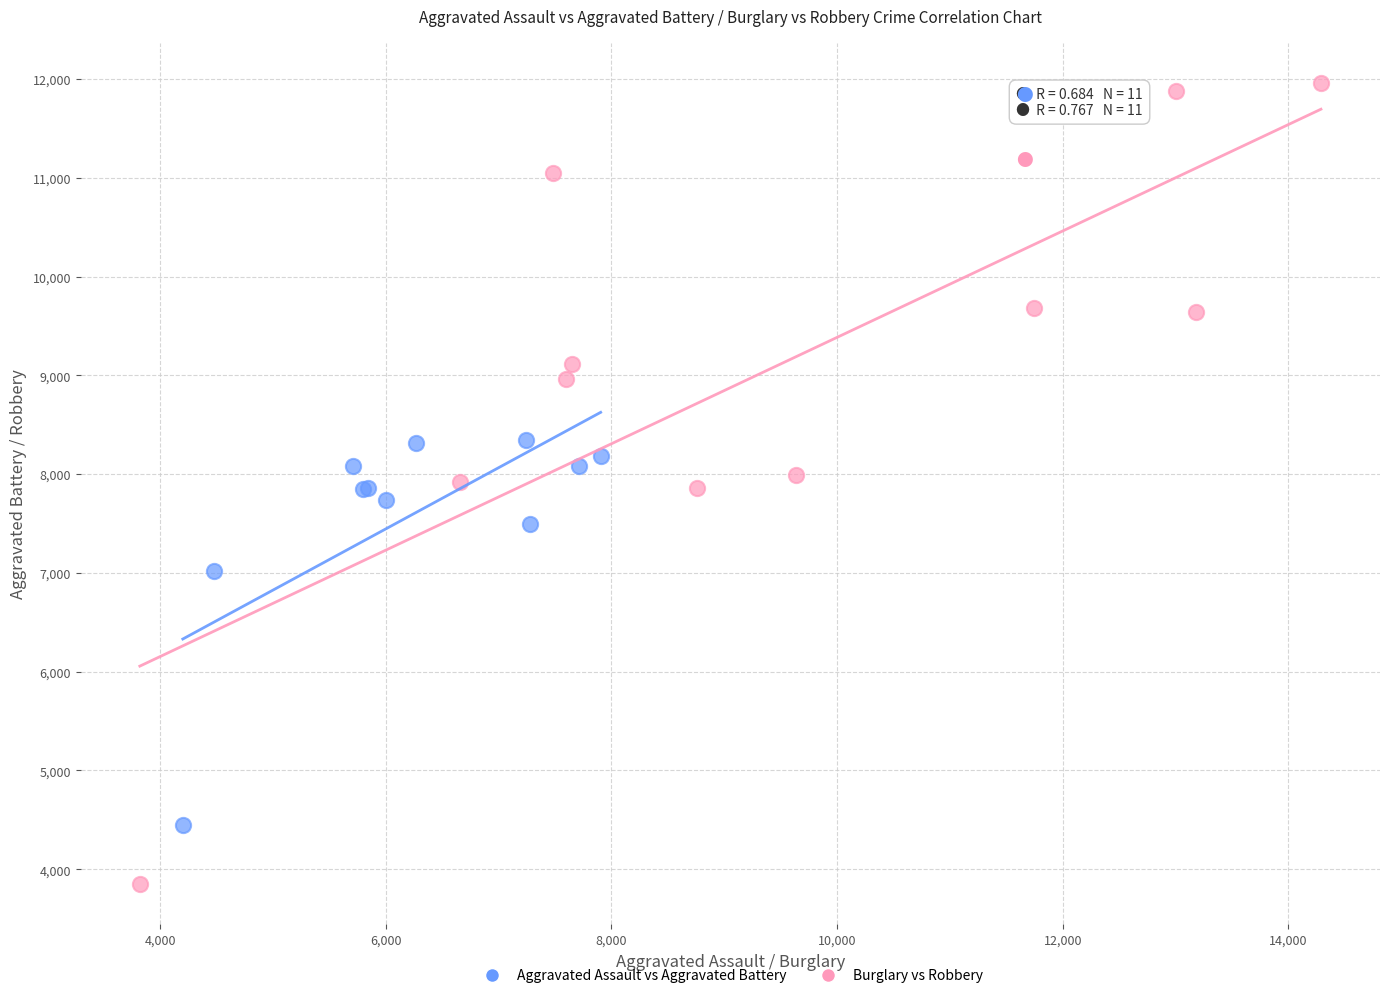

Which series has the widest spread of Y values?

Burglary vs Robbery